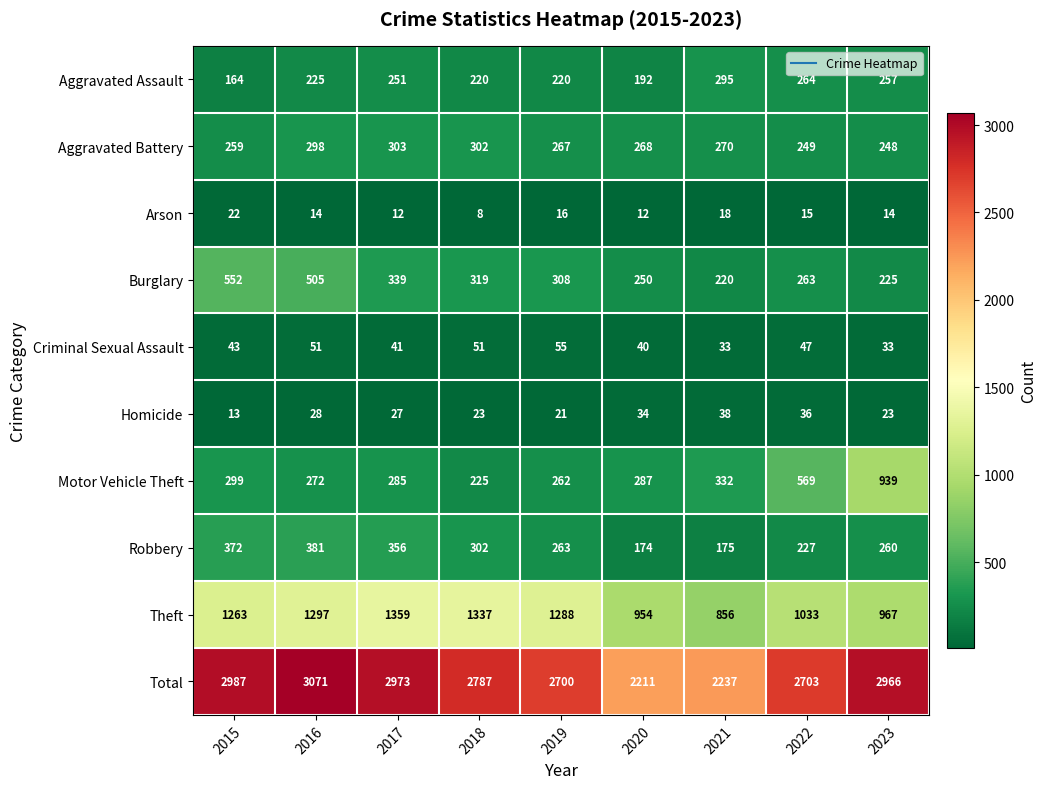

Is it true that Aggravated Battery equals 249 at 2022?

True